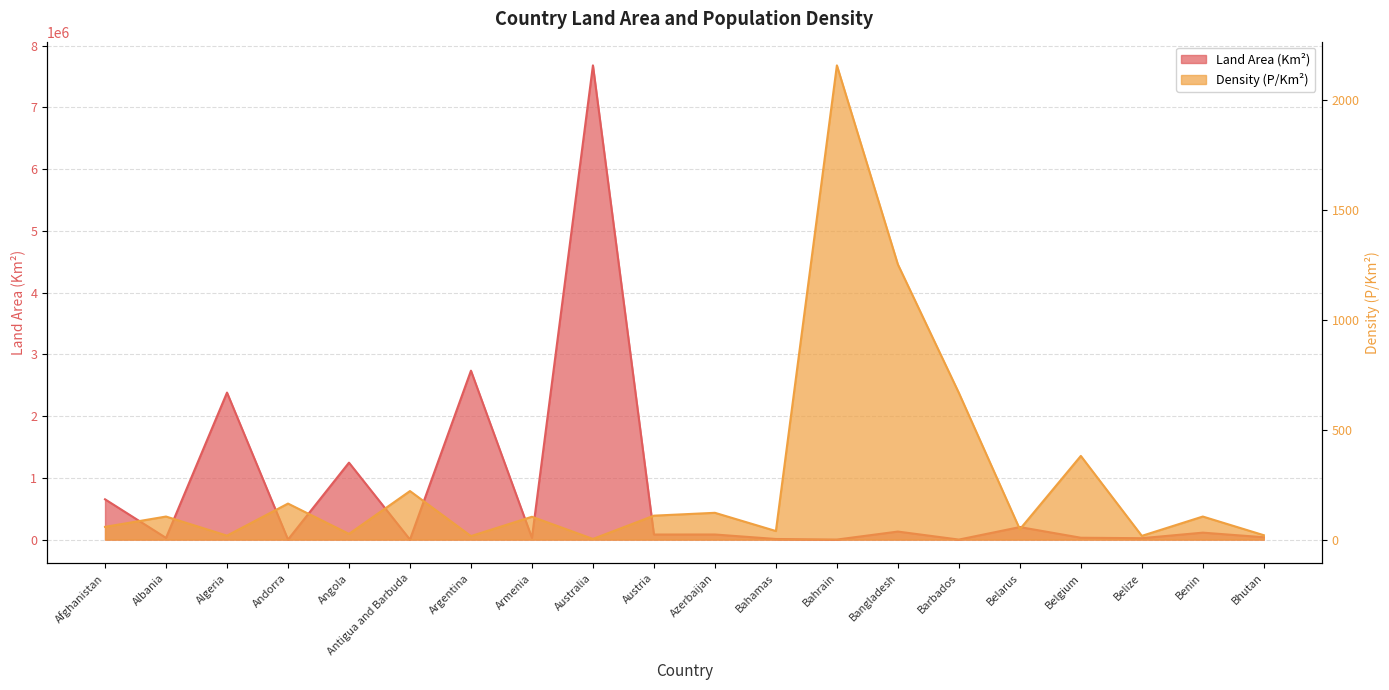

What is the minimum value for Density (P/Km²)?

3